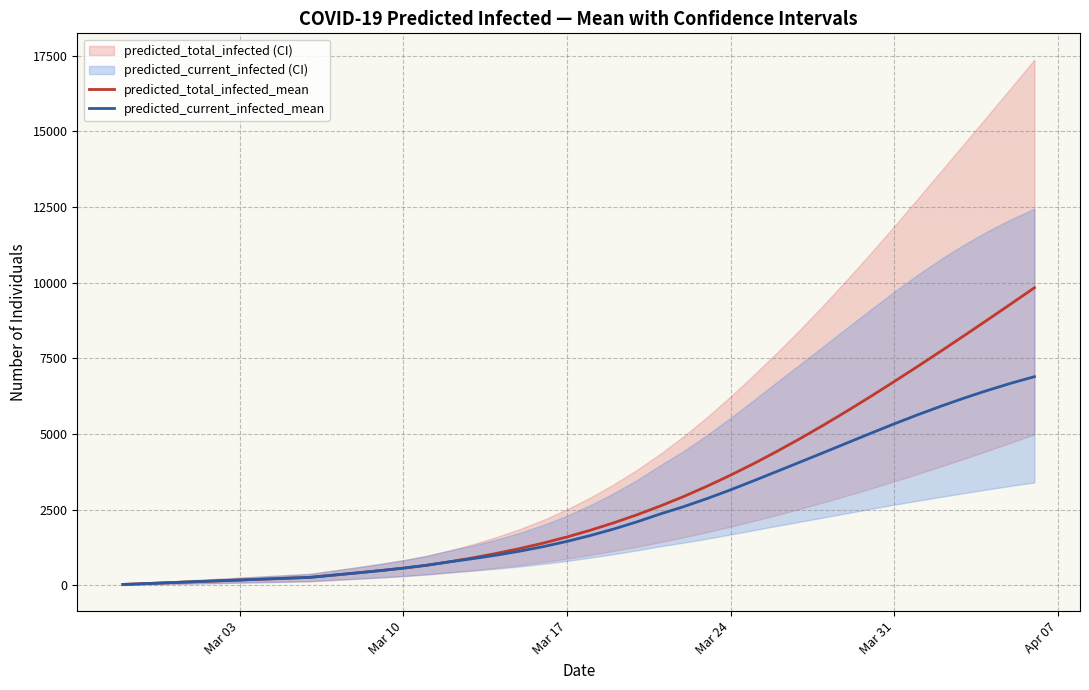

What is the difference between the maximum and minimum values in the predicted_current_infected_mean series?

6864